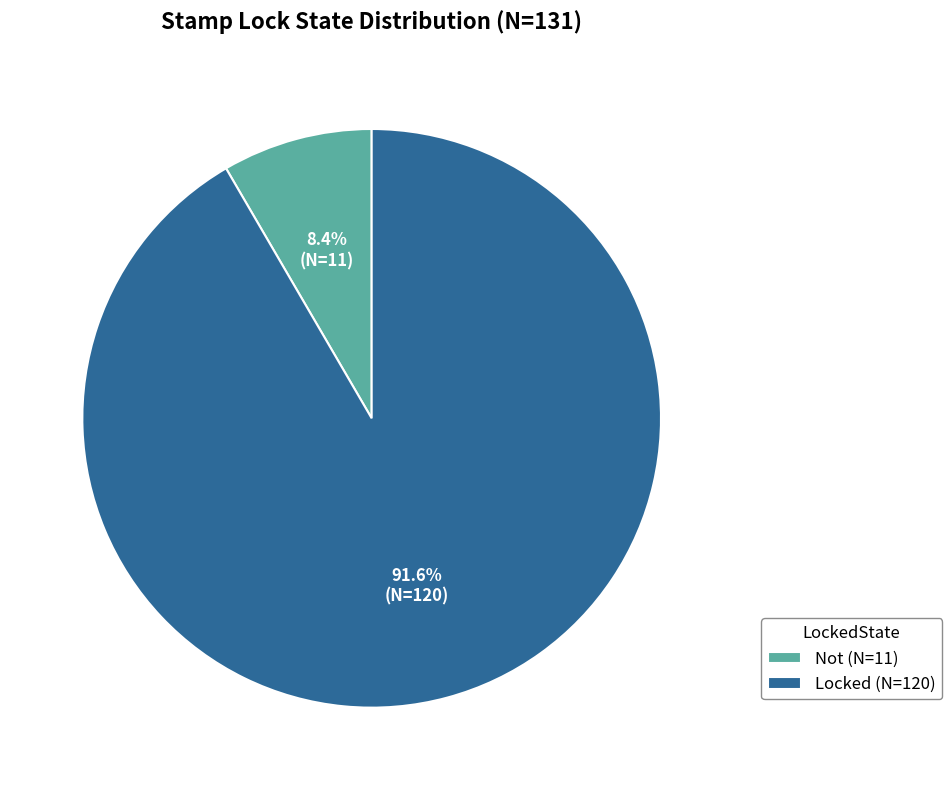

Does Not account for over 50% of the chart?

No